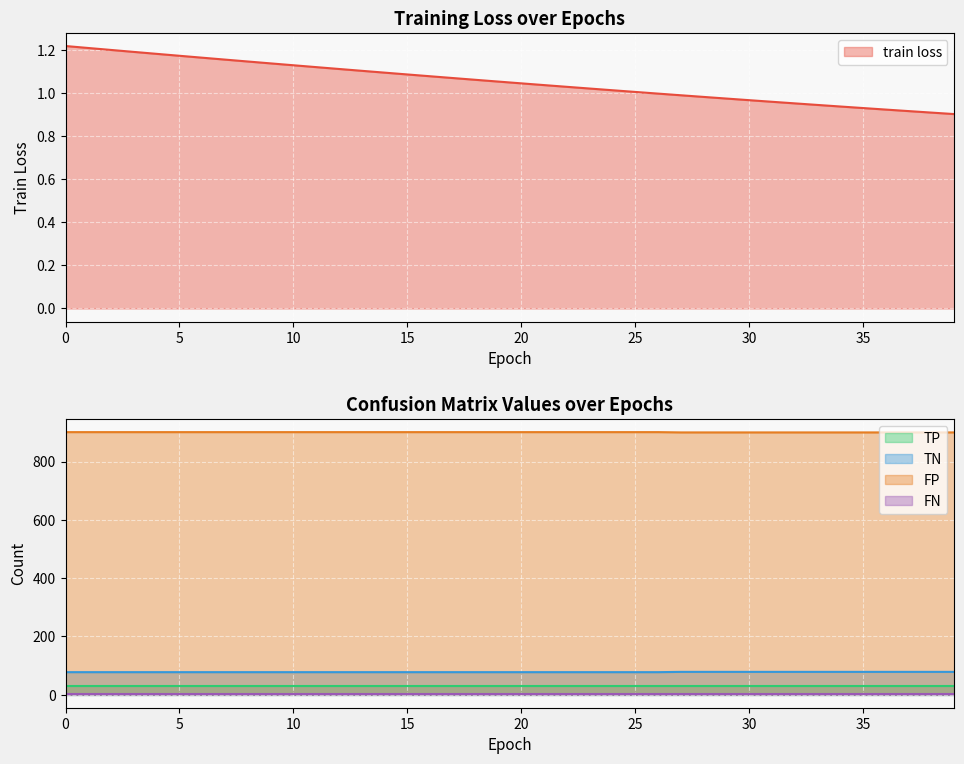

True or false: train loss and FP cross at least once.

False